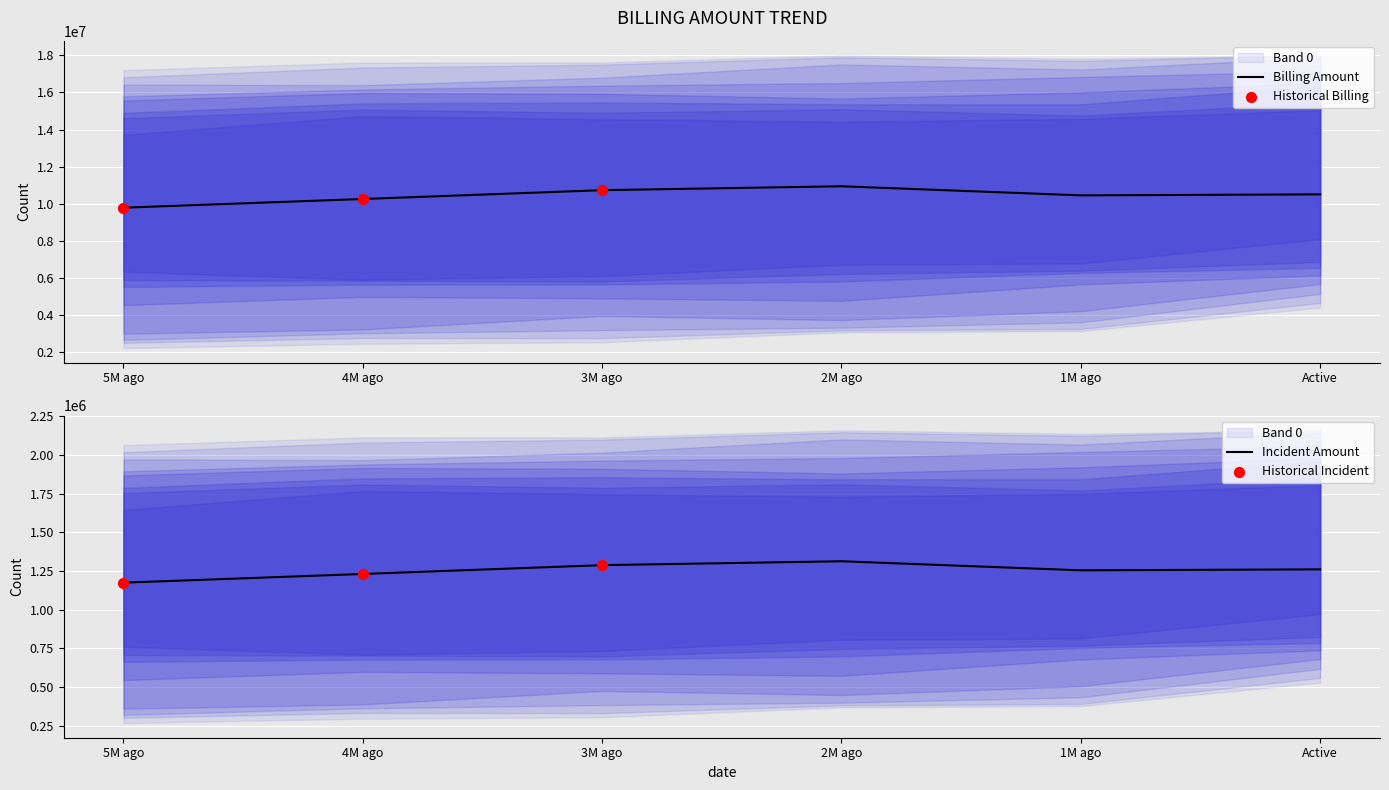

At which label does Billing Amount reach its minimum?

5M ago